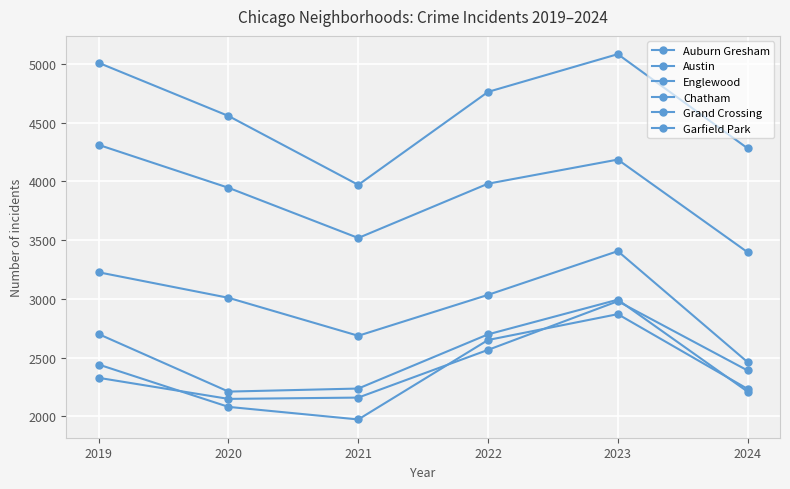

How many data points does each series have?

6